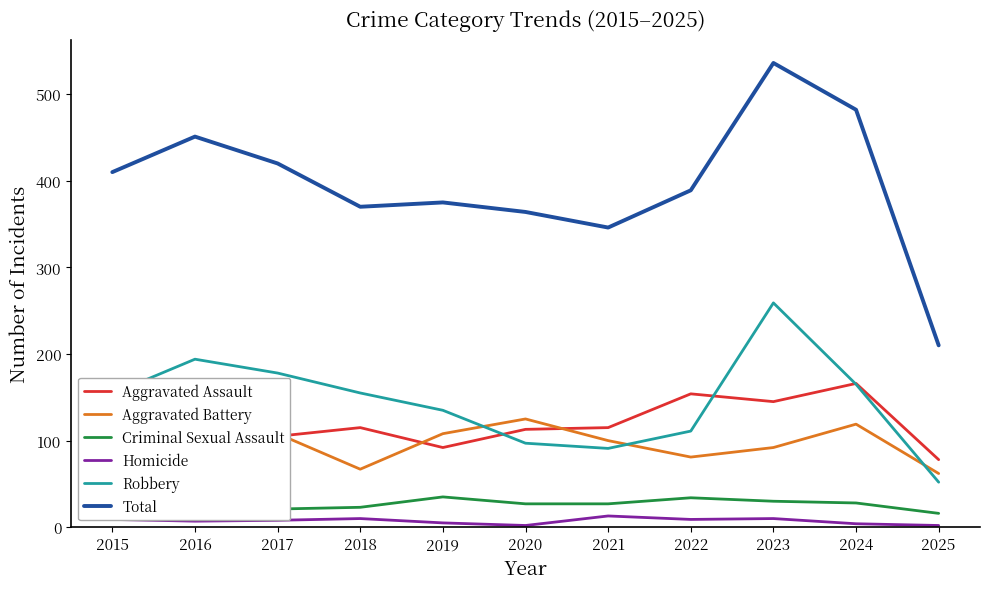

What is the difference between the Homicide values at 2024 and 2019?

1